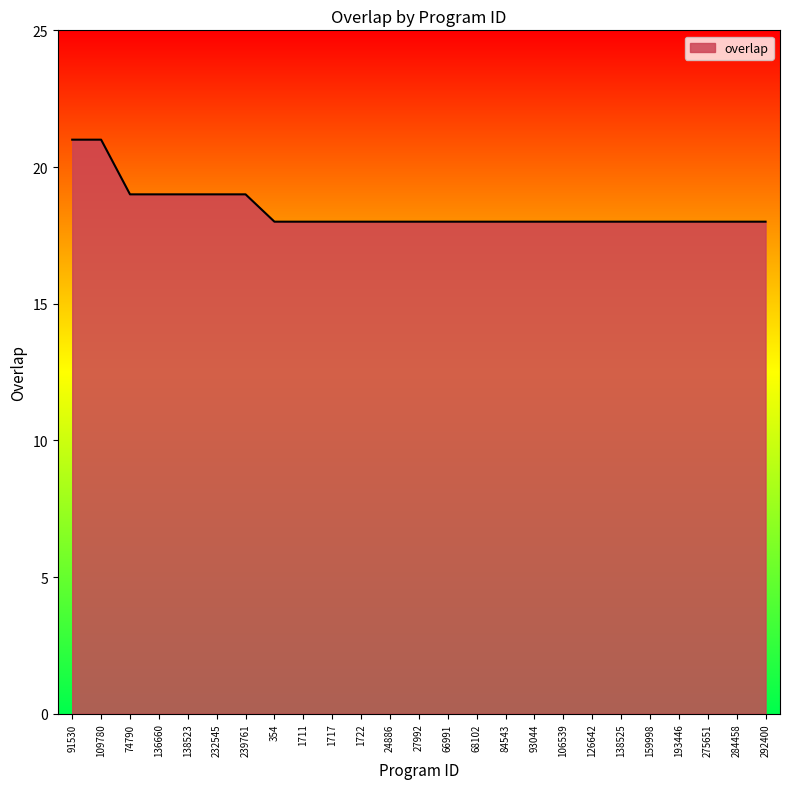

What is the maximum value shown in the chart?

21